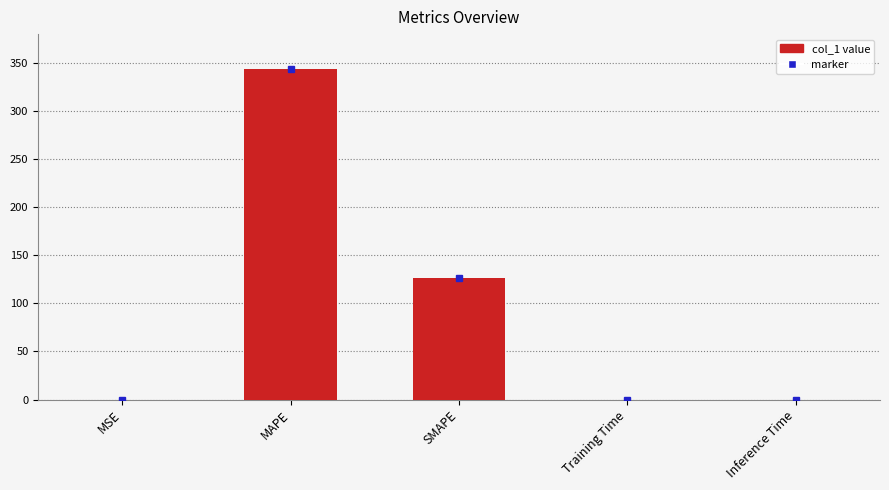

How many distinct data groups are displayed?

1